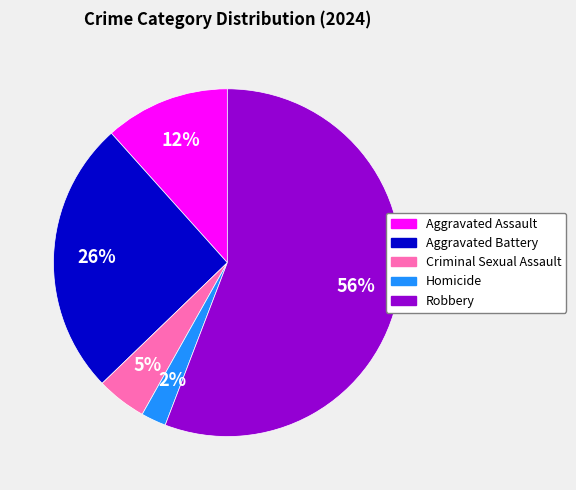

How many segments does this pie chart have?

5